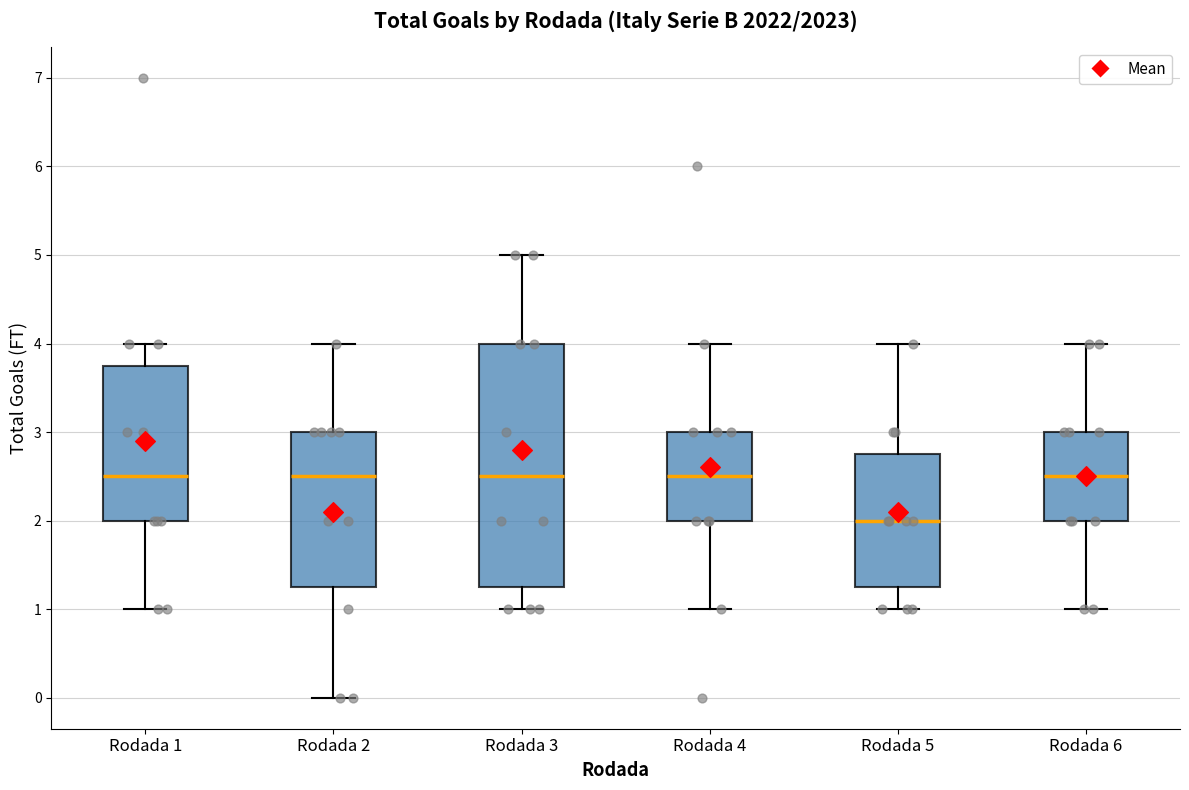

Reading left to right, read every box against the y-axis: the position of its median line, the range the box covers, and the ends of its whiskers. The values are not printed on the chart, so give them approximately, as read against the axis.

Rodada 1: median 2.5, box 2.0 to 3.8, whiskers 1.0 to 4.0
Rodada 2: median 2.5, box 1.3 to 3.0, whiskers 0.0 to 4.0
Rodada 3: median 2.5, box 1.3 to 4.0, whiskers 1.0 to 5.0
Rodada 4: median 2.5, box 2.0 to 3.0, whiskers 1.0 to 4.0
Rodada 5: median 2.0, box 1.3 to 2.8, whiskers 1.0 to 4.0
Rodada 6: median 2.5, box 2.0 to 3.0, whiskers 1.0 to 4.0